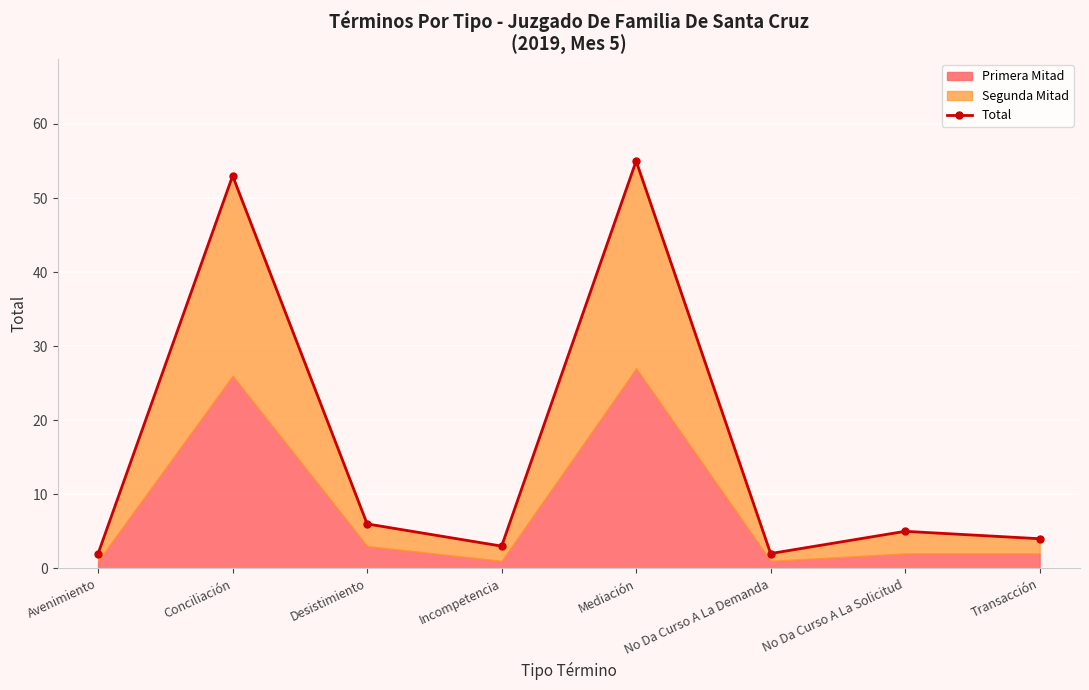

Which has a higher value, Transacción or Avenimiento?

Transacción